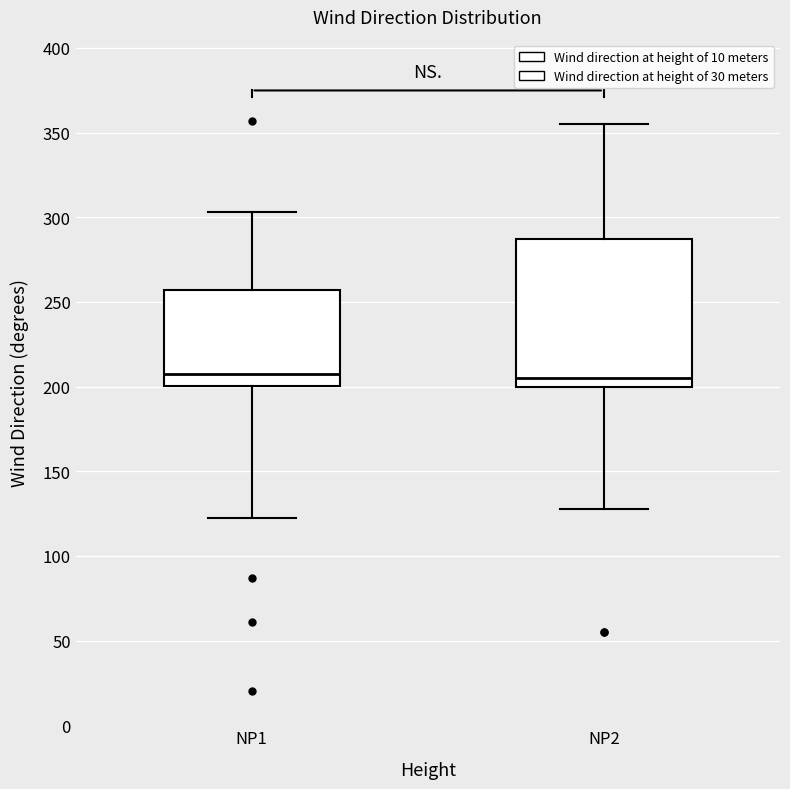

Reading left to right, read every box against the y-axis: the position of its median line, the range the box covers, and the ends of its whiskers. The values are not printed on the chart, so give them approximately, as read against the axis.

NP1: median 205, box 200 to 255, whiskers 125 to 305
NP2: median 205, box 200 to 285, whiskers 130 to 355